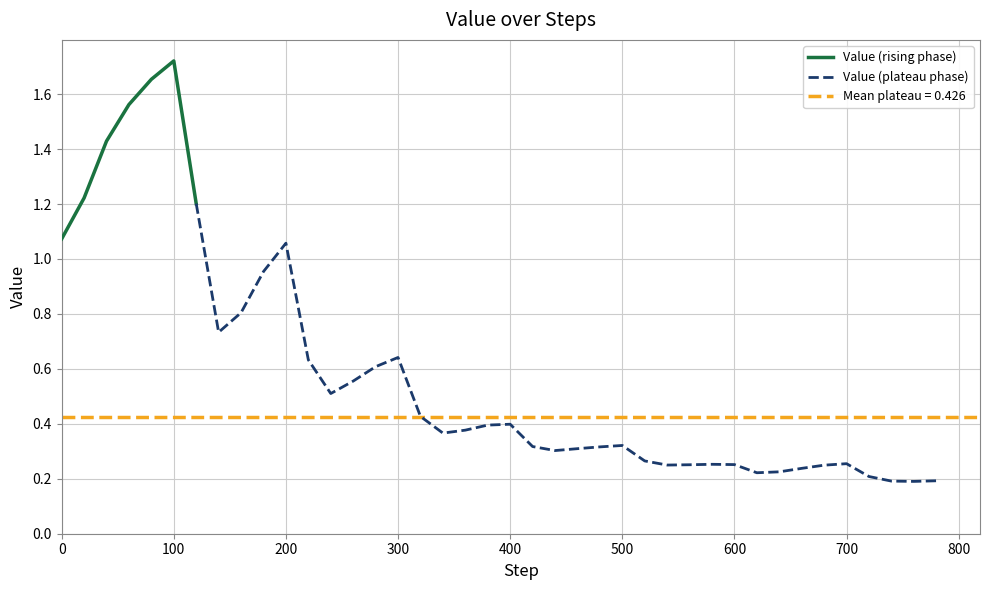

What is the difference between the second highest and second lowest values?

1.5